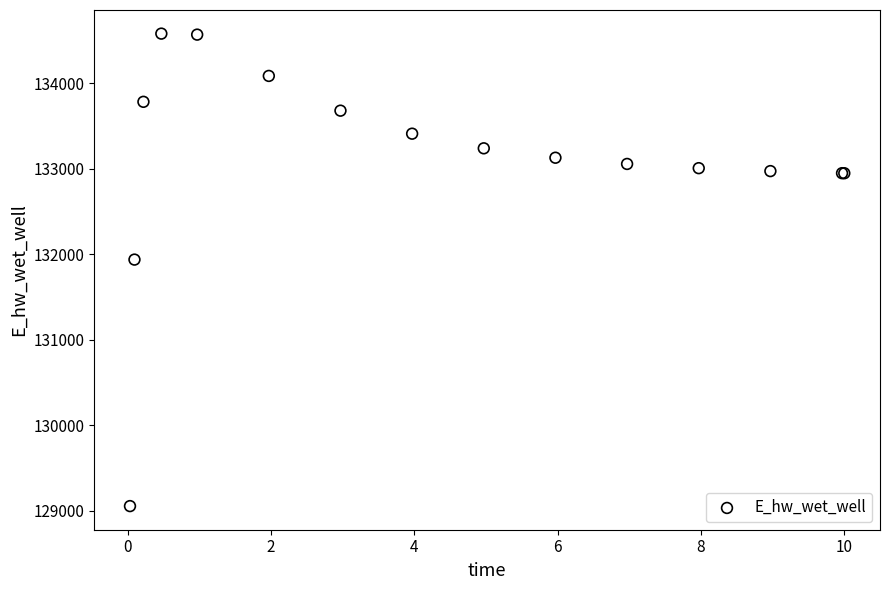

What Y value in the scatter plot is closest to 131814?

131934.7